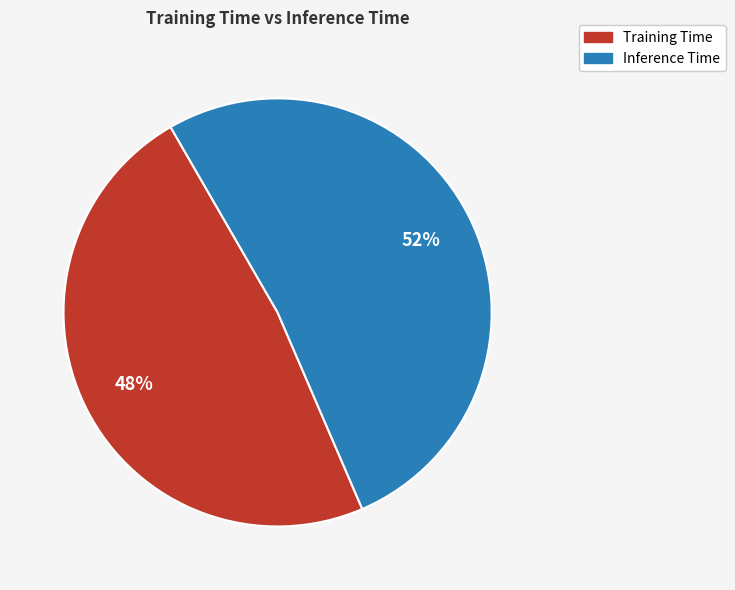

True or false: Inference Time accounts for 52% of the total.

True